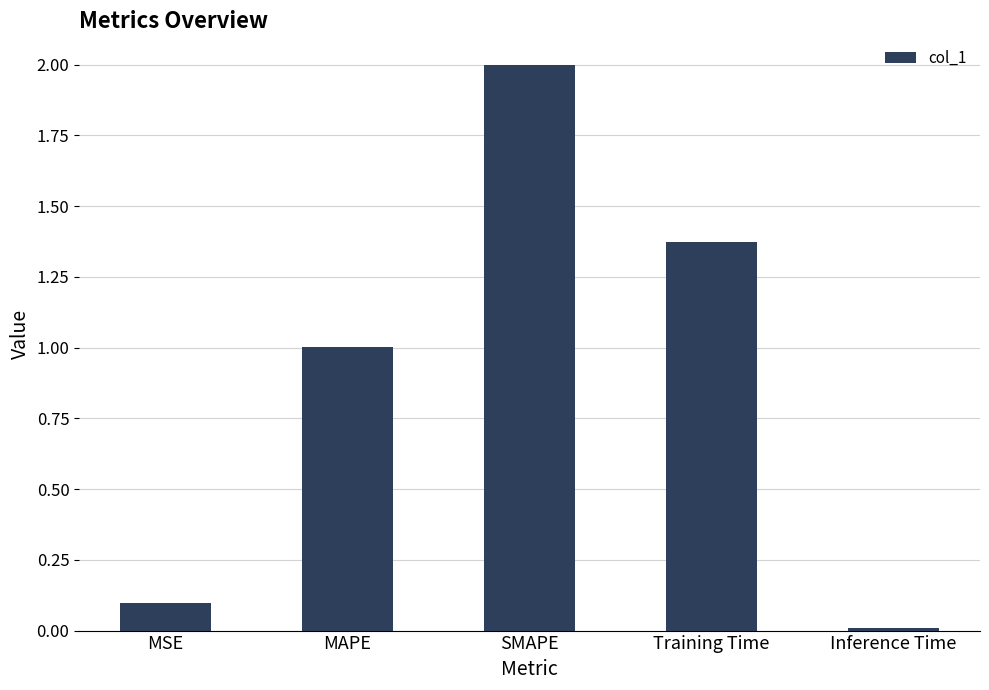

What is the difference between the values at Inference Time and MAPE?

1.0